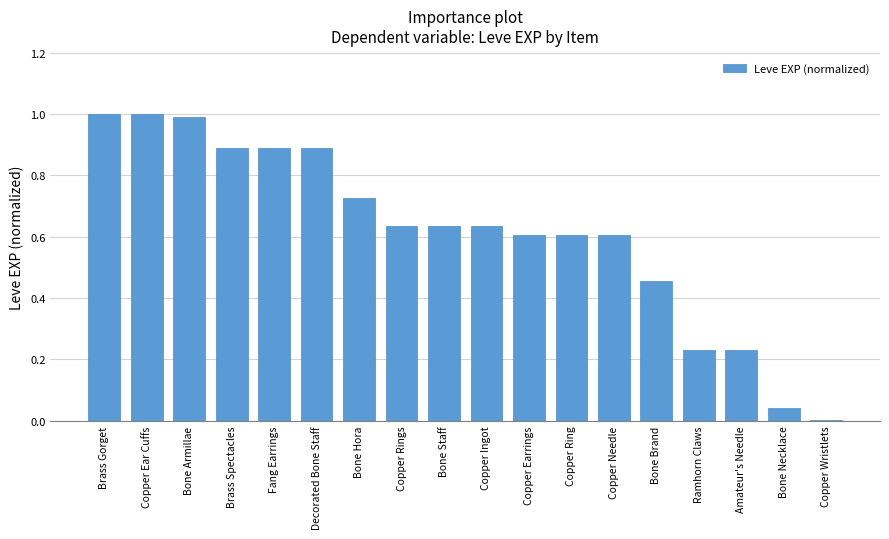

What is the change in value from Copper Ear Cuffs to Copper Earrings?

-0.4